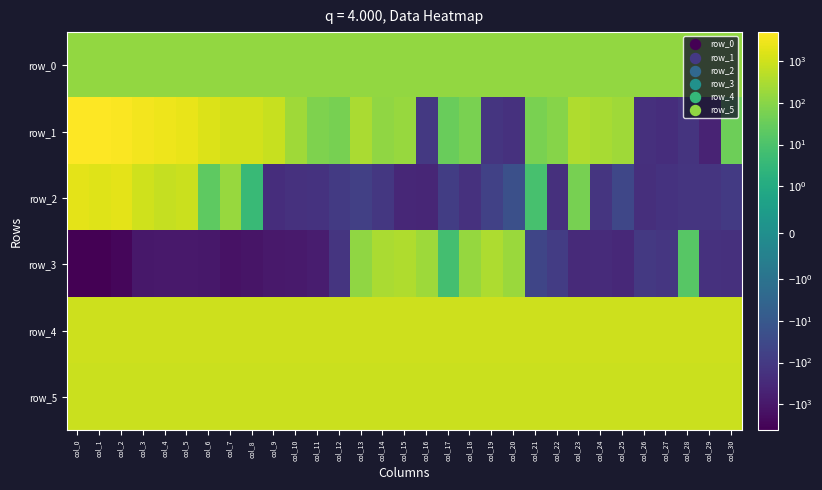

What is the difference between the maximum and minimum values in the row_5 series?

15.0